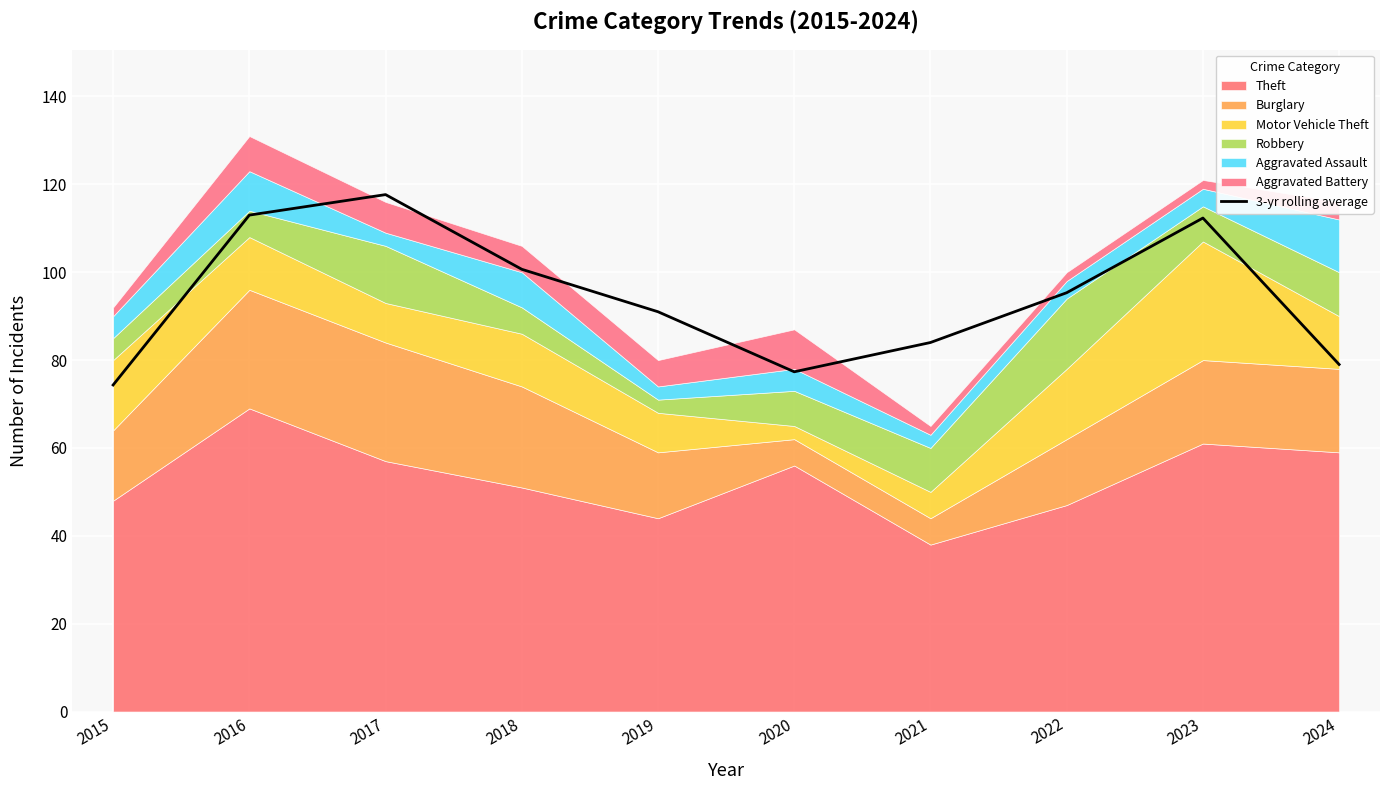

What is the greatest value displayed?

117.7